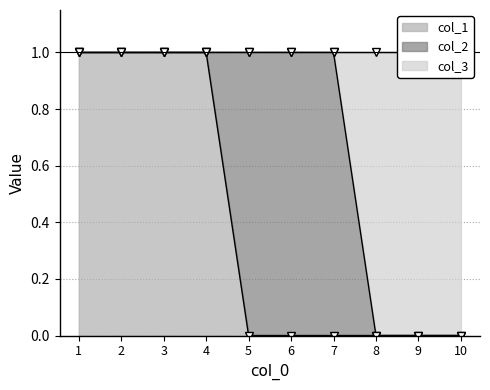

What is the value of the col_1 point at the 3rd from the left?

1